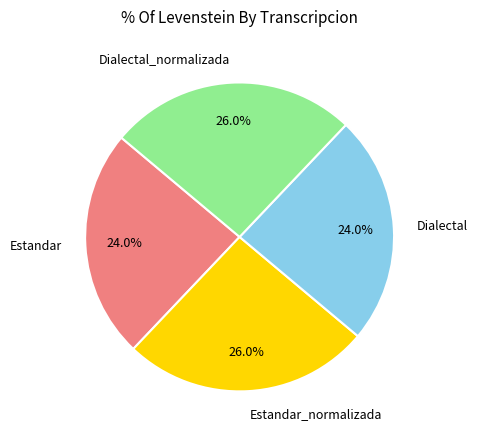

Which has a higher value, Dialectal or Dialectal_normalizada?

Dialectal_normalizada